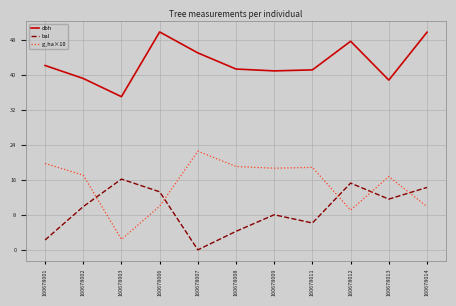

True or false: bal has a value of 15.3 at 160678012.

True